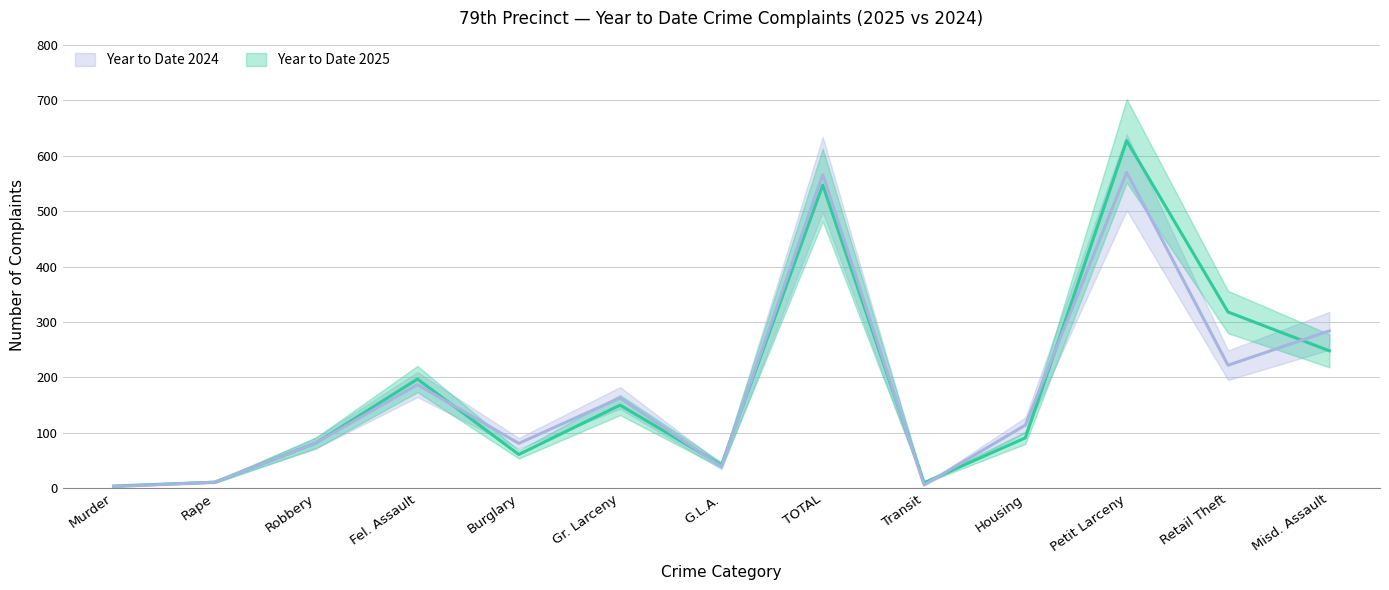

At how many categories does at least one series exceed 131?

6